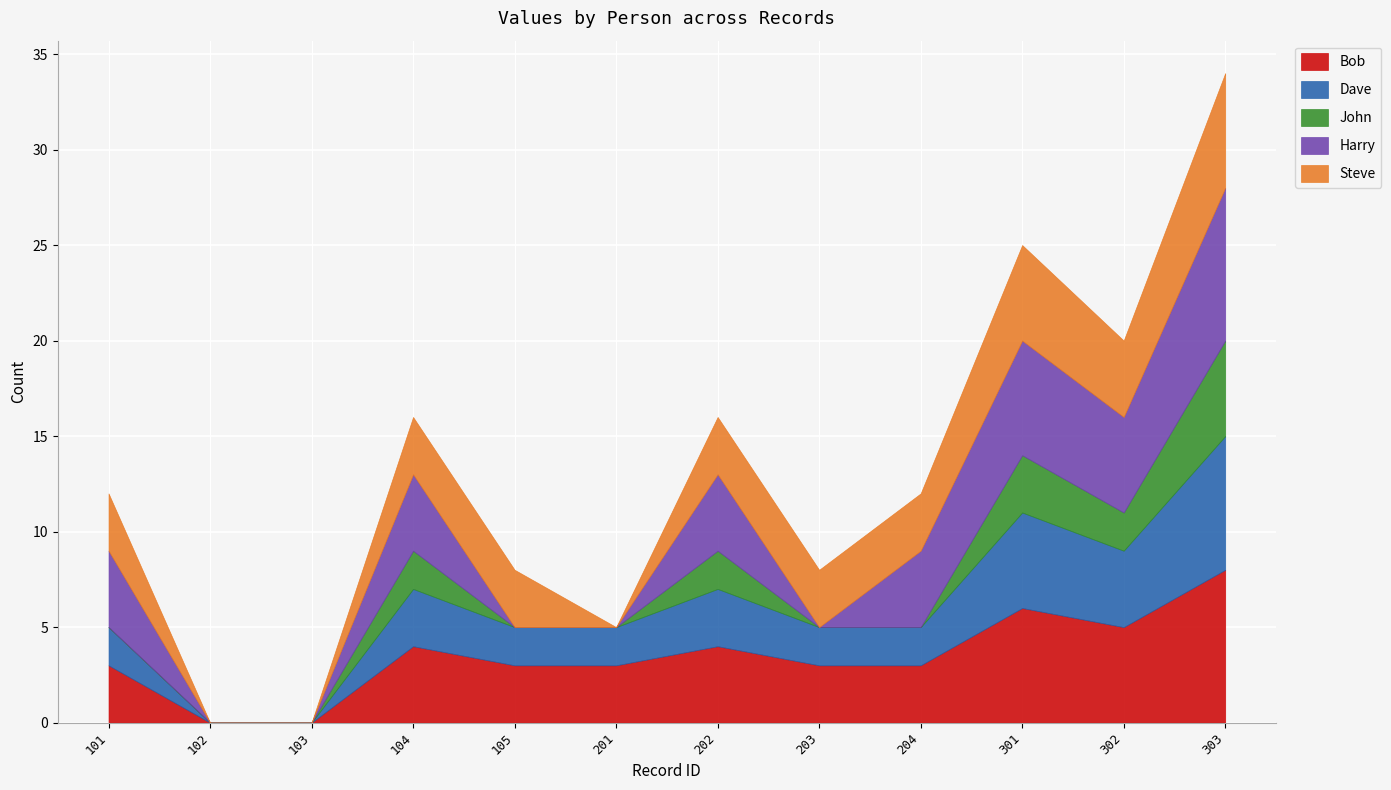

Reading left to right, transcribe all the data shown in this chart.

Bob: 101=3	102=0	103=0	104=4	105=3	201=3	202=4	203=3	204=3	301=6	302=5	303=8
Dave: 101=2	102=0	103=0	104=3	105=2	201=2	202=3	203=2	204=2	301=5	302=4	303=7
John: 101=0	102=0	103=0	104=2	105=0	201=0	202=2	203=0	204=0	301=3	302=2	303=5
Harry: 101=4	102=0	103=0	104=4	105=0	201=0	202=4	203=0	204=4	301=6	302=5	303=8
Steve: 101=3	102=0	103=0	104=3	105=3	201=0	202=3	203=3	204=3	301=5	302=4	303=6